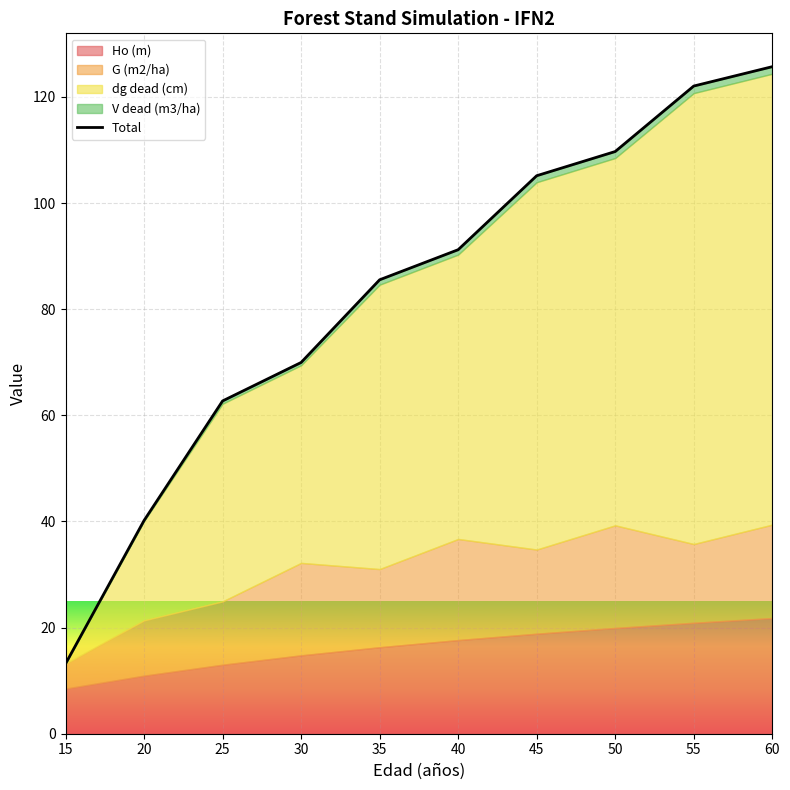

List the labels in order of value, largest first.

60, 55, 50, 45, 40, 35, 30, 25, 20, 15